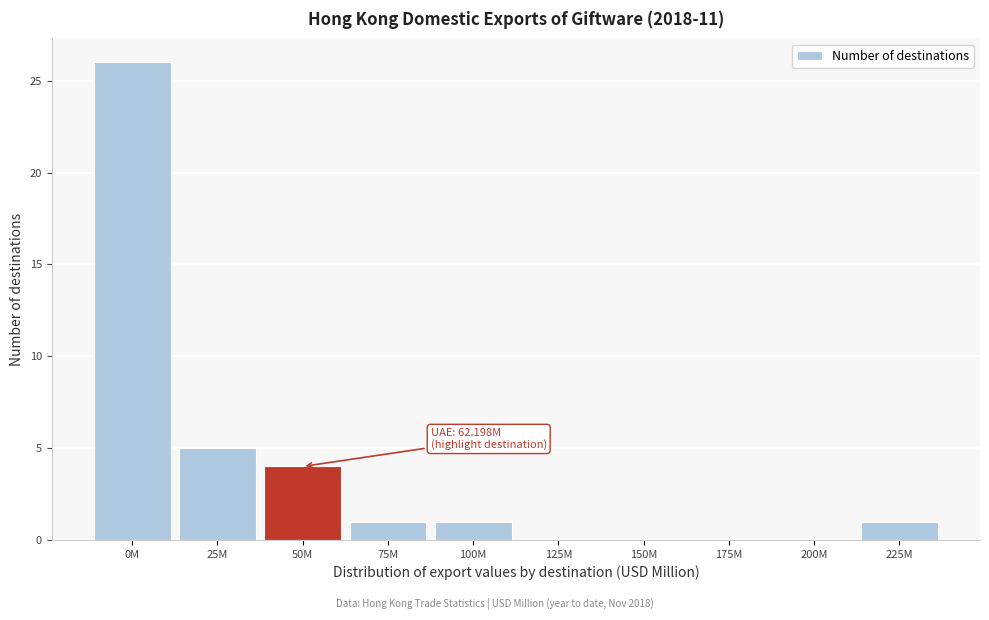

Reading left to right, what are all the values shown in this chart?

0M=26	25M=5	50M=4	75M=1	100M=1	125M=0	150M=0	175M=0	200M=0	225M=1